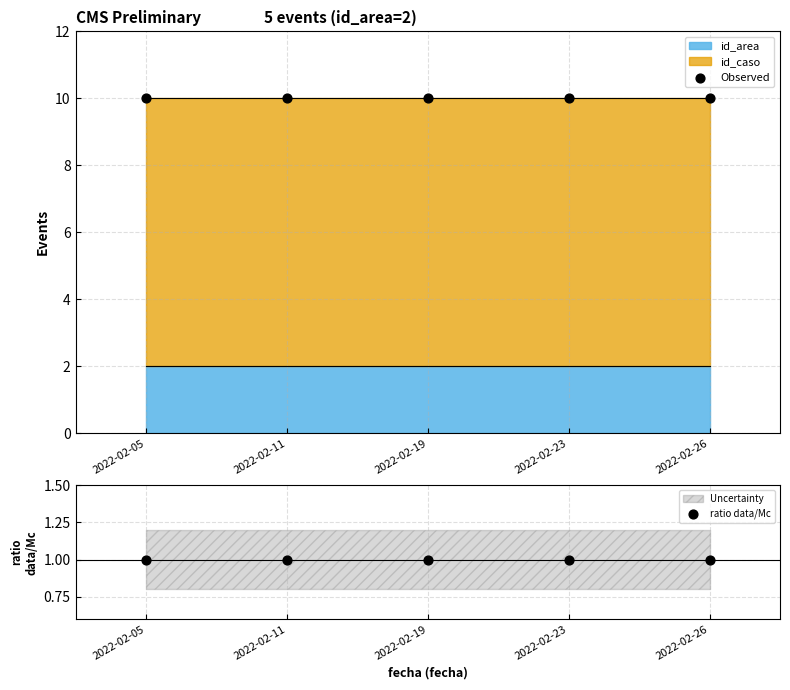

Is the value of ratio data/Mc at 2022-02-11 greater than the value of Observed at 2022-02-11?

No